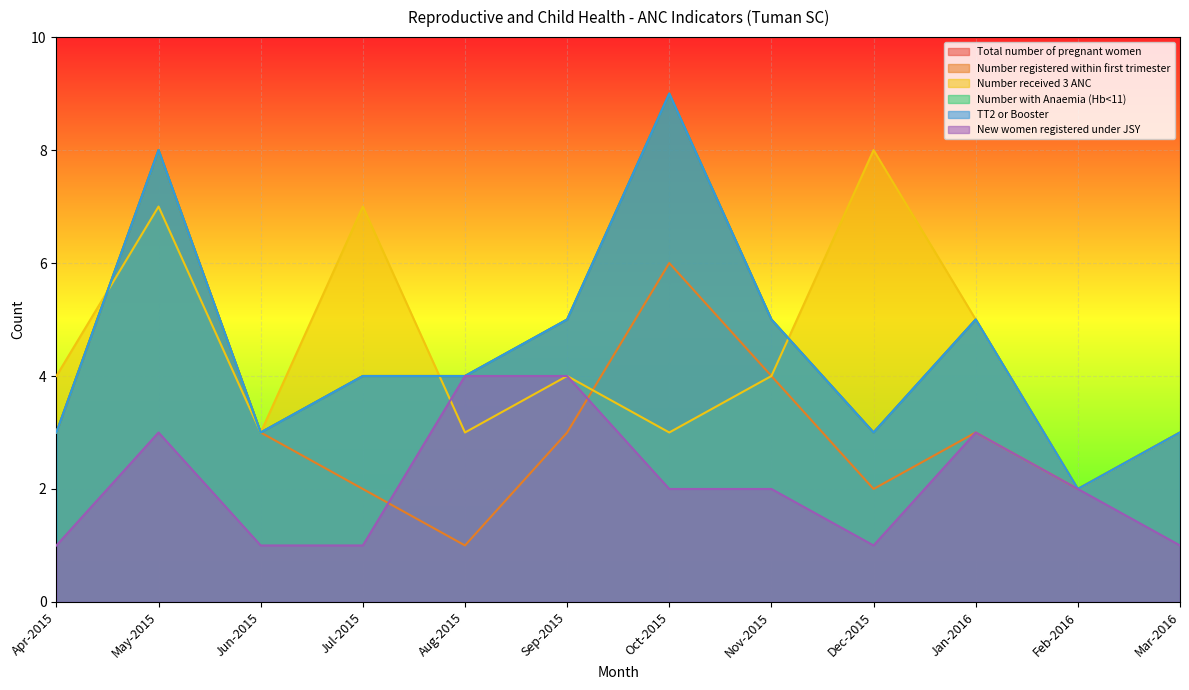

Which category has the lowest value in the TT2 or Booster series?

Feb-2016